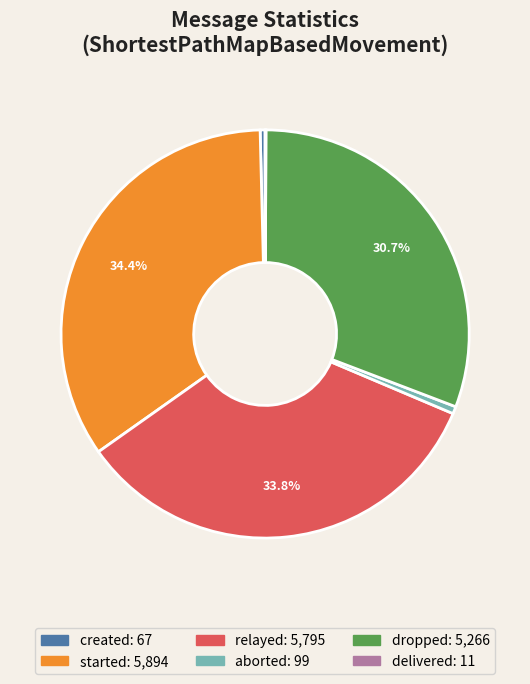

Is there any slice that represents more than half of the pie?

No